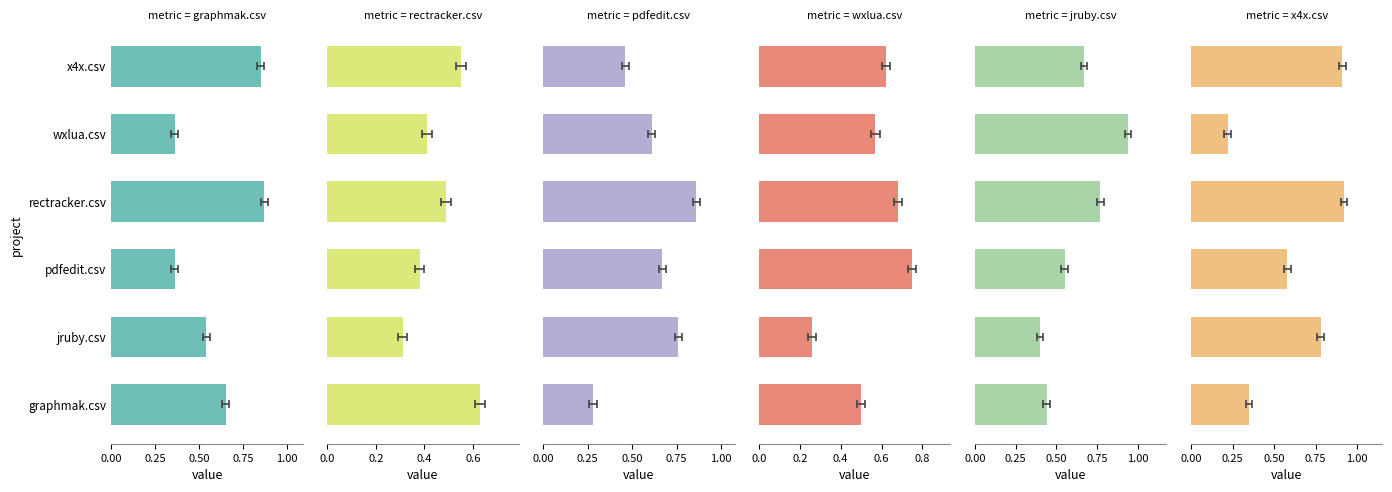

True or false: jruby.csv has a value of 0.4 at jruby.csv.

True